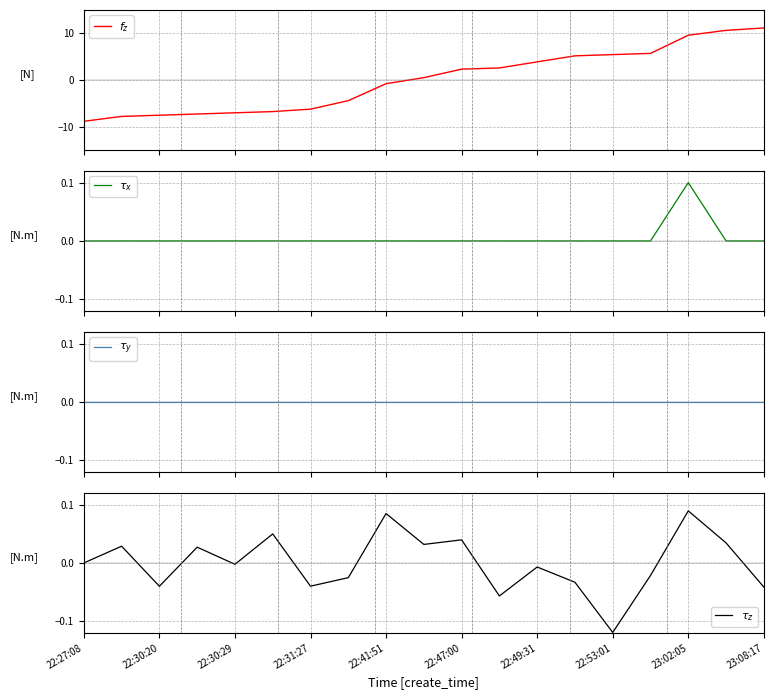

What position from the left is 23:02:05?

9